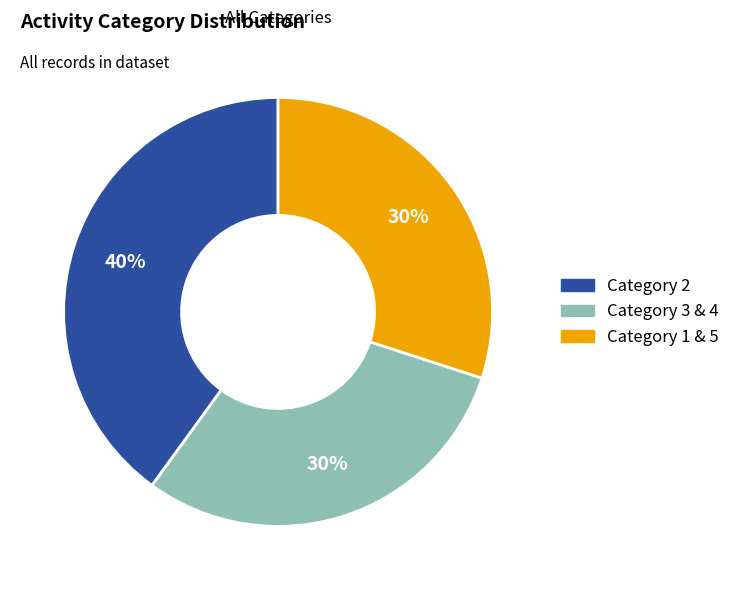

Is there any slice that represents more than half of the pie?

No